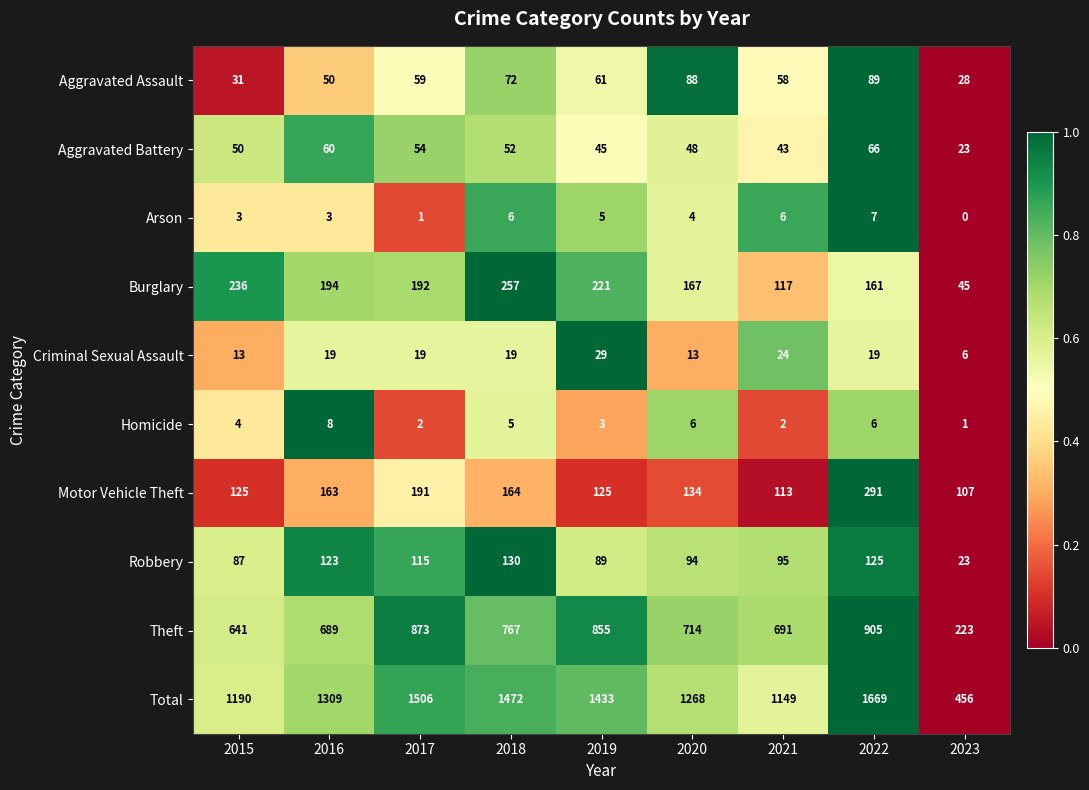

At which category is the sum across all series the highest?

2022